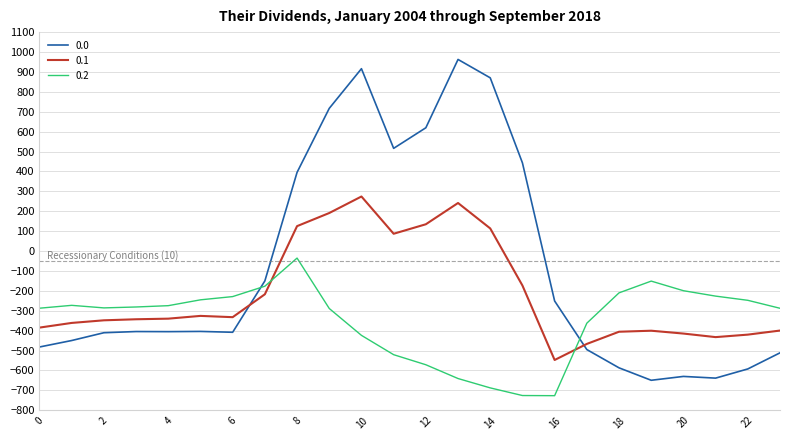

What is the minimum value shown in the chart?

-726.6